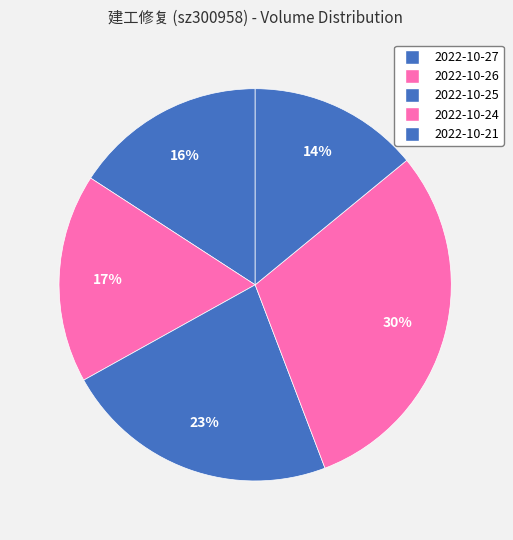

What is the smallest slice in the pie chart?

2022-10-21